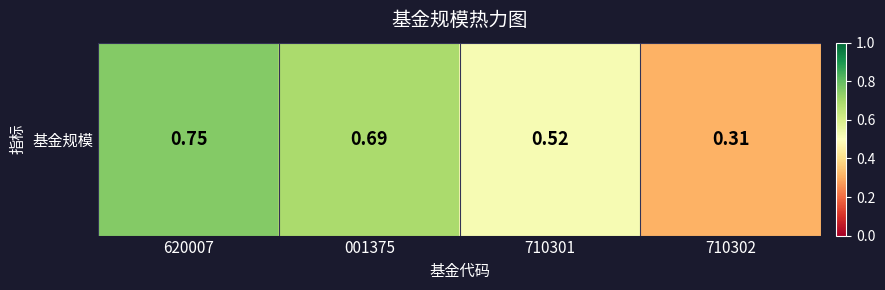

Reading right to left, extract all data points from this chart.

710302=0.3	710301=0.5	001375=0.7	620007=0.8